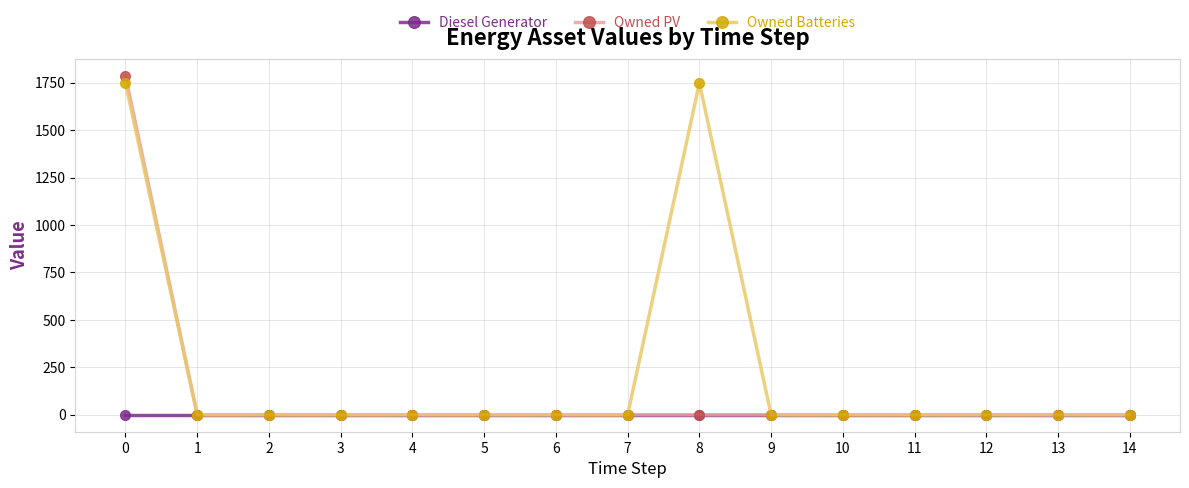

What is the difference between the highest and lowest values at 8?

1749.0